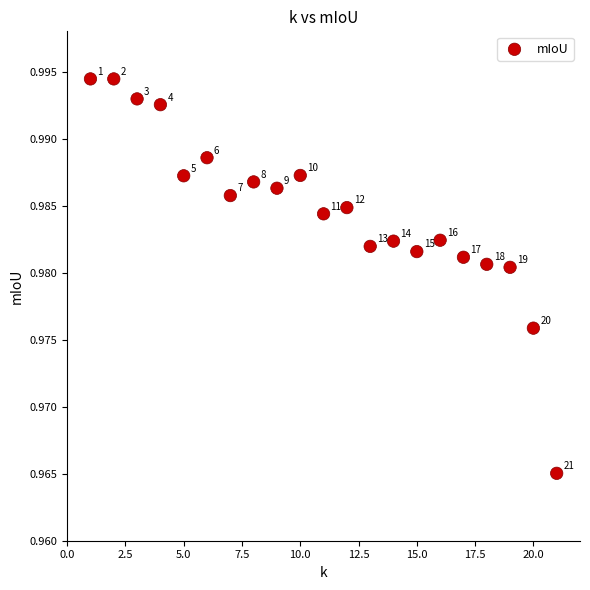

What is the range of X values (max minus min)?

20.0